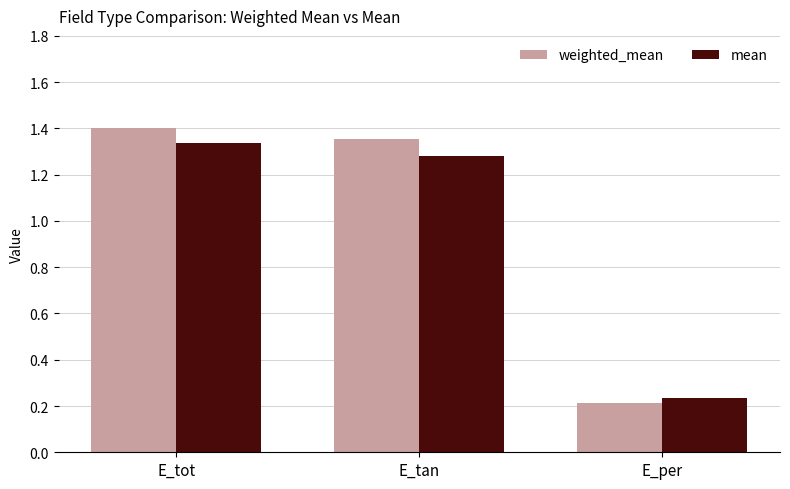

Is the value of weighted_mean at E_tot greater than the value of mean at E_tan?

Yes